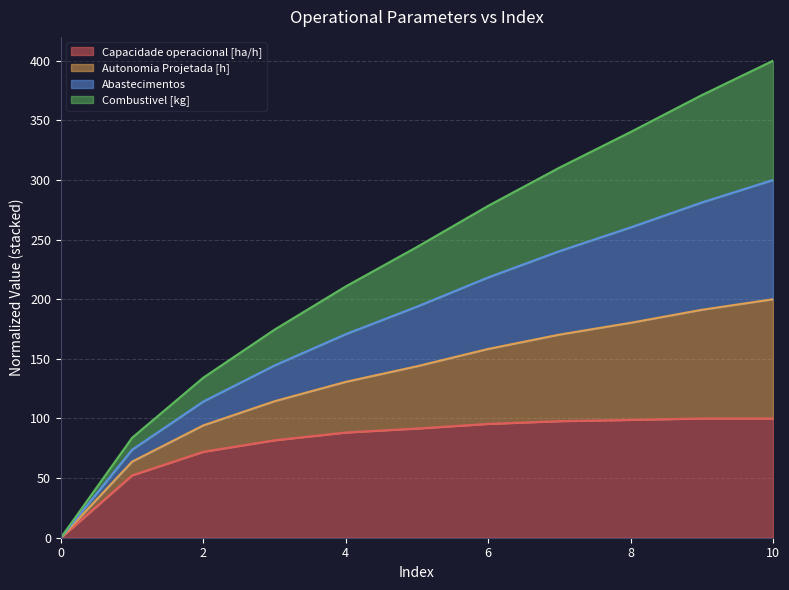

Does the chart display data point markers on the line(s)?

No